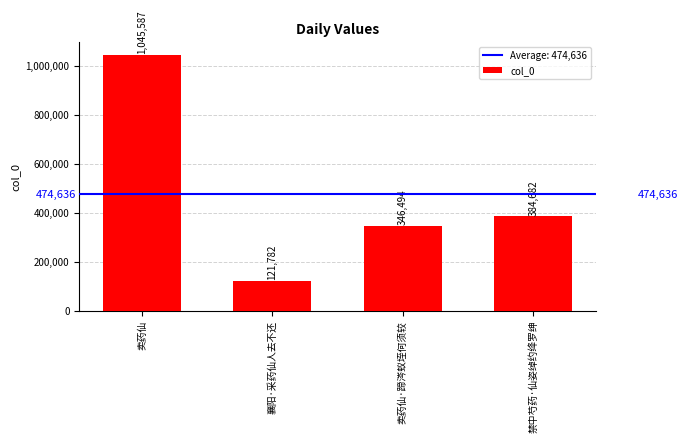

What position from the right is 卖药仙?

4